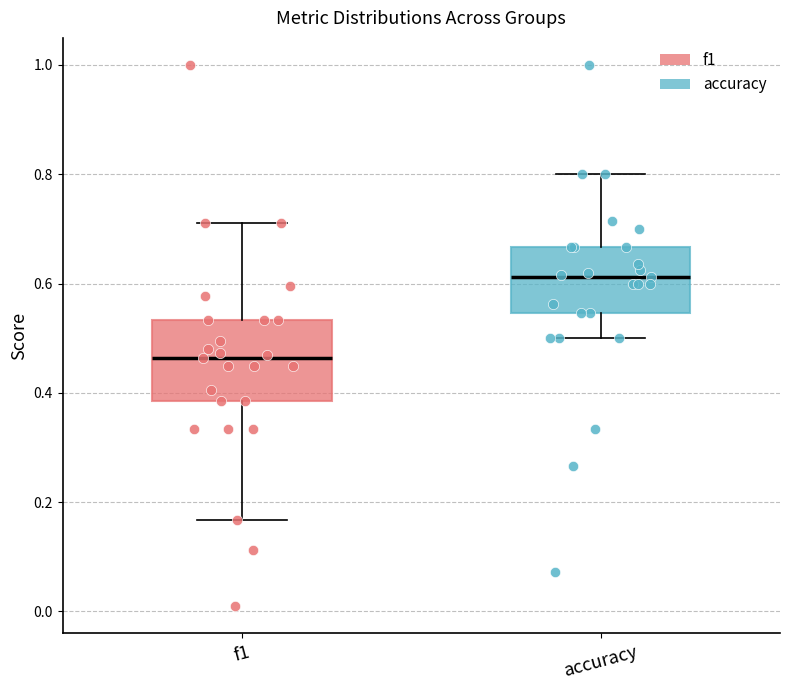

Reading left to right, read every box against the y-axis: the position of its median line, the range the box covers, and the ends of its whiskers. The values are not printed on the chart, so give them approximately, as read against the axis.

f1: median 0.46, box 0.38 to 0.54, whiskers 0.16 to 0.72
accuracy: median 0.62, box 0.54 to 0.66, whiskers 0.50 to 0.80